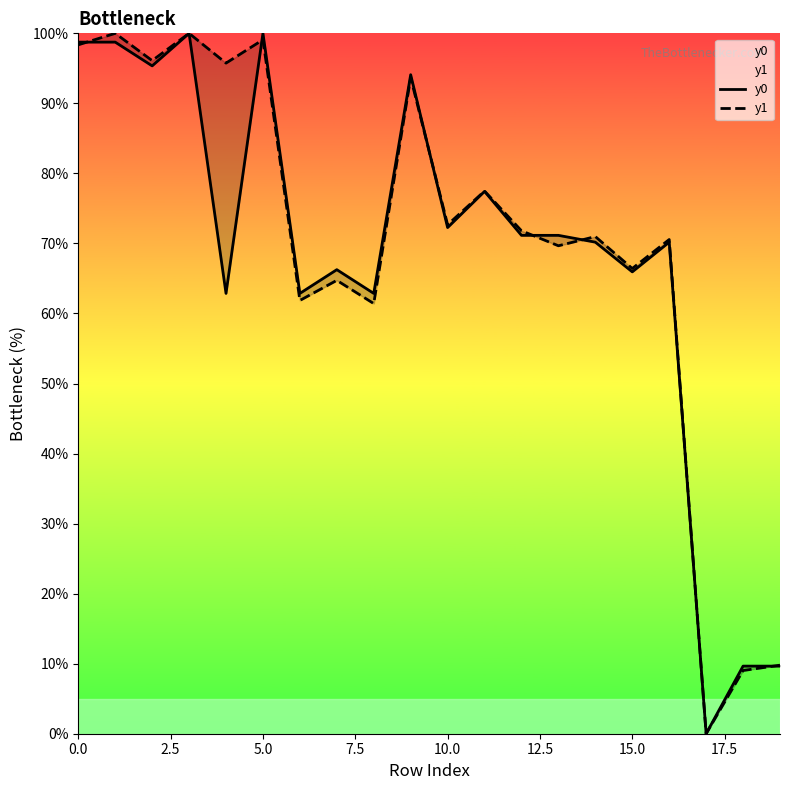

What is the total value across all series at 9?

187.8